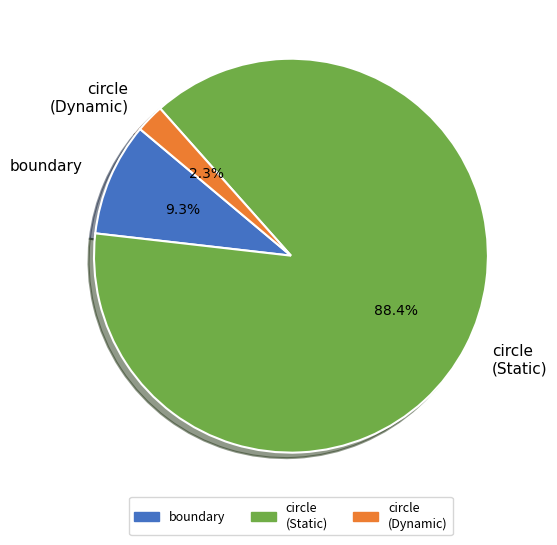

To the nearest percent, what percentage of the pie is boundary?

9%